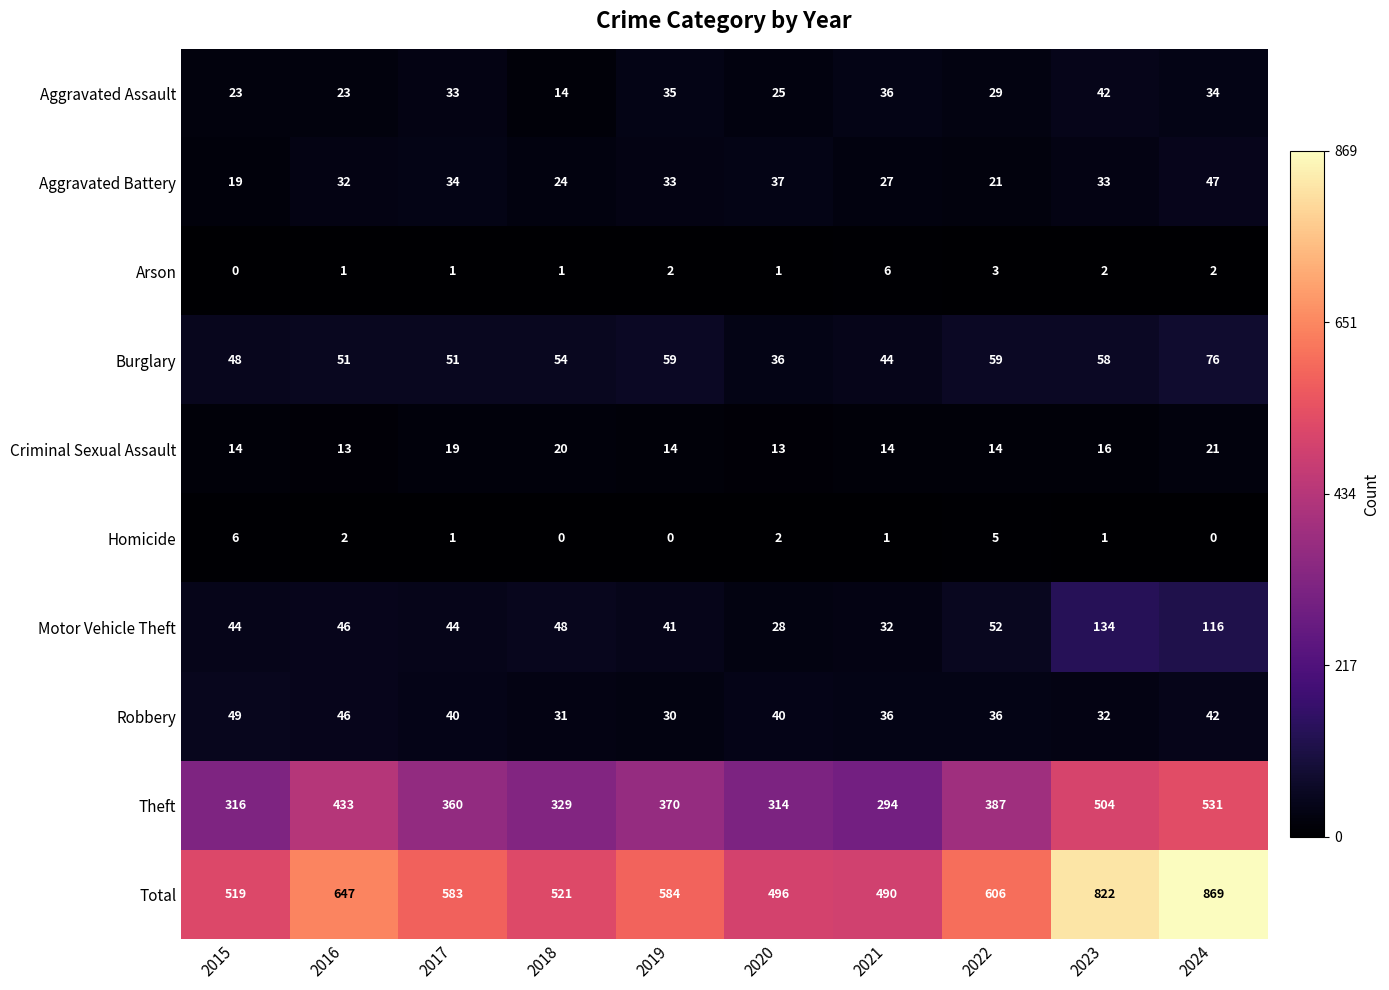

Is it true that Aggravated Assault equals 56 at 2024?

False